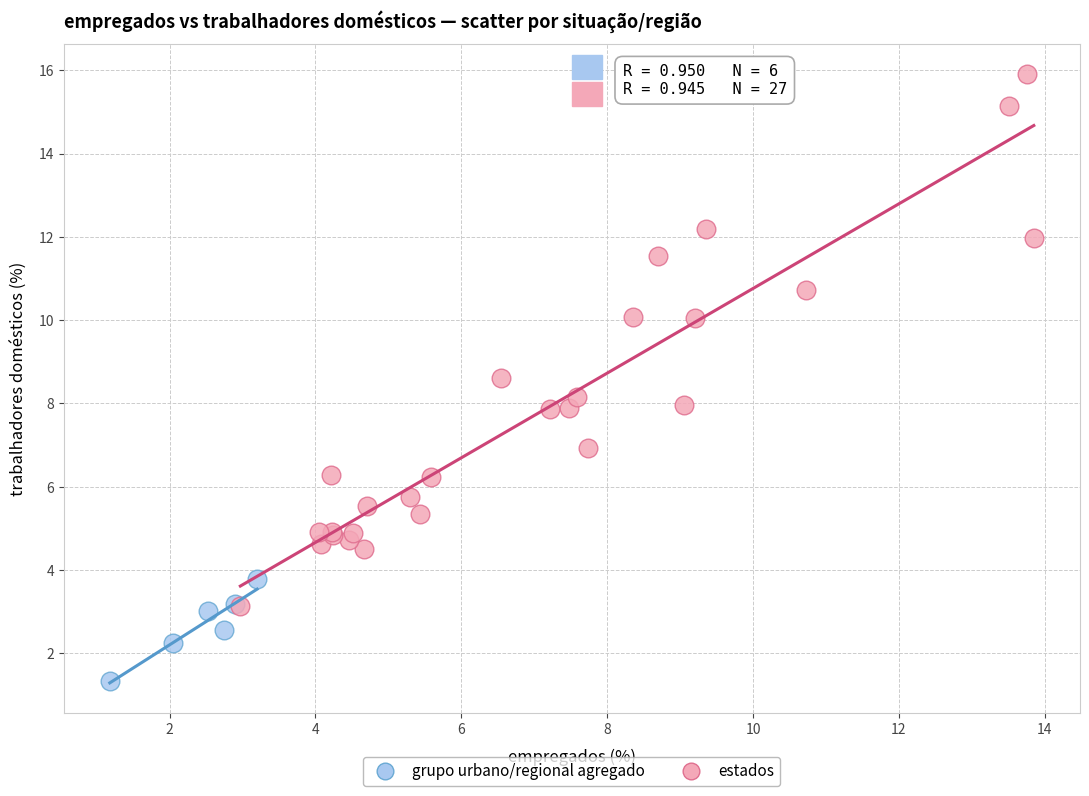

Which series contains the lowest Y value?

grupo urbano/regional agregado